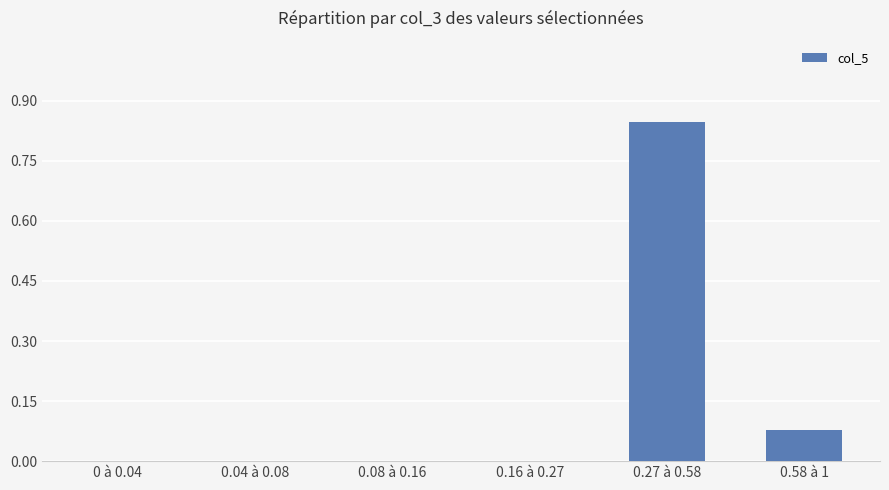

The value at 0.08 à 0.16 is 0.0. True or false?

True